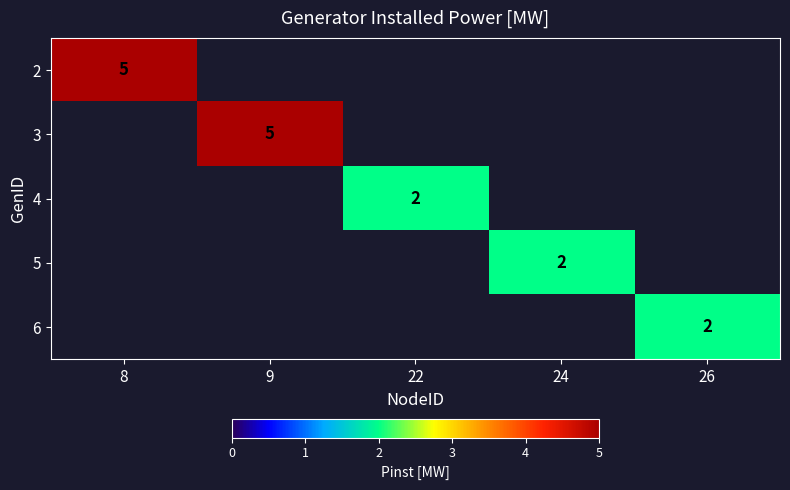

Rank the series at 9 from highest to lowest value.

3, 2, 4, 5, 6